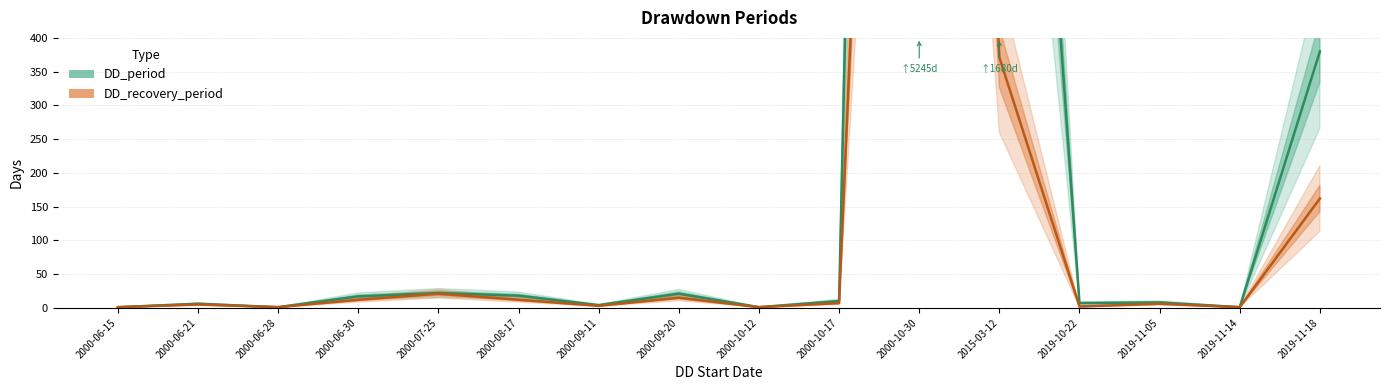

True or false: DD_recovery_period and DD_period intersect in this chart.

False